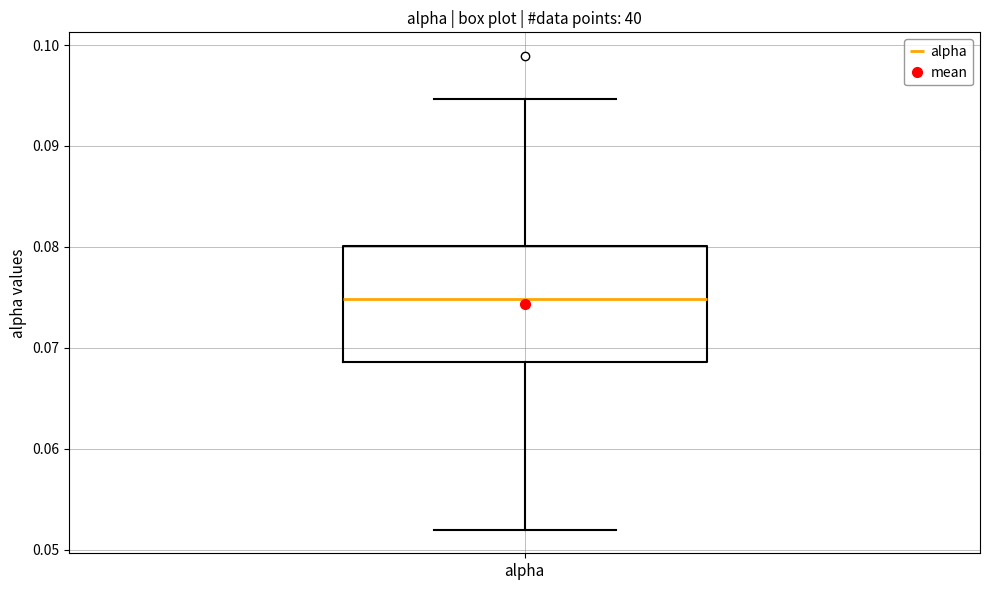

Read this box plot against the y-axis: the position of the median line, the range covered by the box, and the ends of both whiskers. The values are not printed on the chart, so give them approximately, as read against the axis.

median 0.075, box 0.069 to 0.080, whiskers 0.052 to 0.095